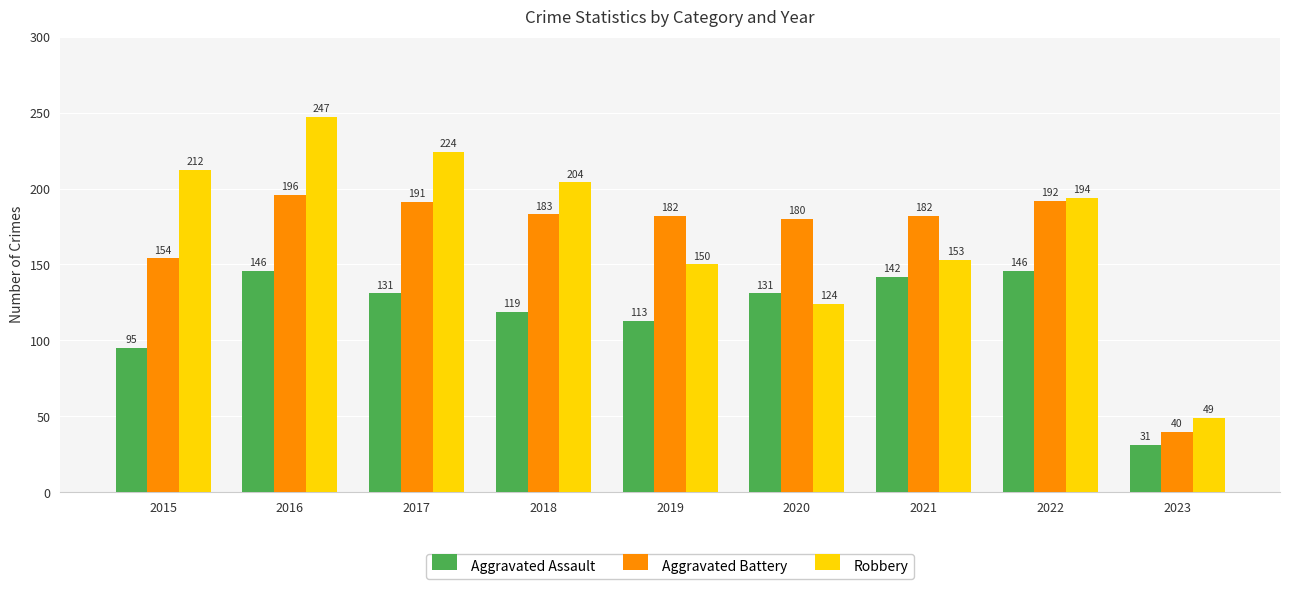

What is the approximate value of Aggravated Battery at 2020, to the nearest 10?

180